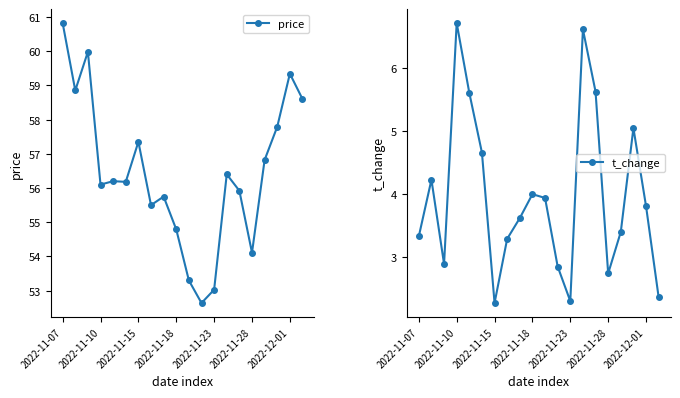

What is the maximum value for t_change?

6.7